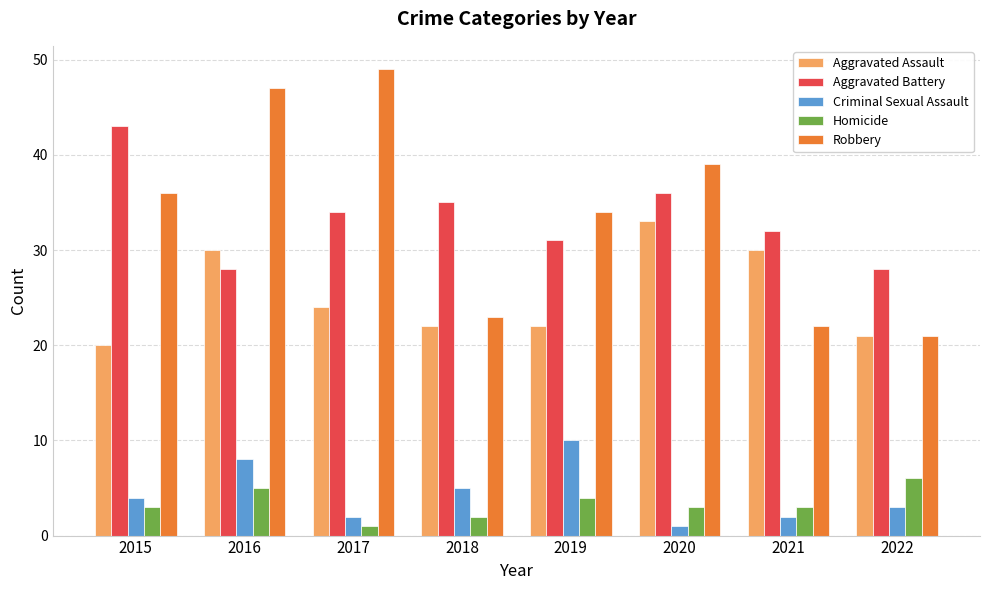

Which series changed the most between 2015 and 2017?

Robbery